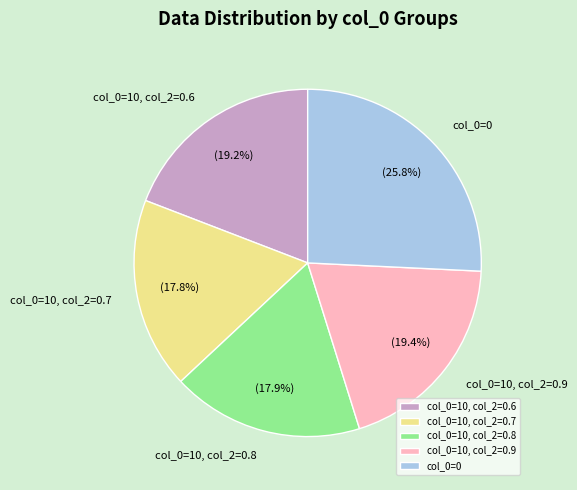

Does col_0=10, col_2=0.8 represent more than half of the total?

No